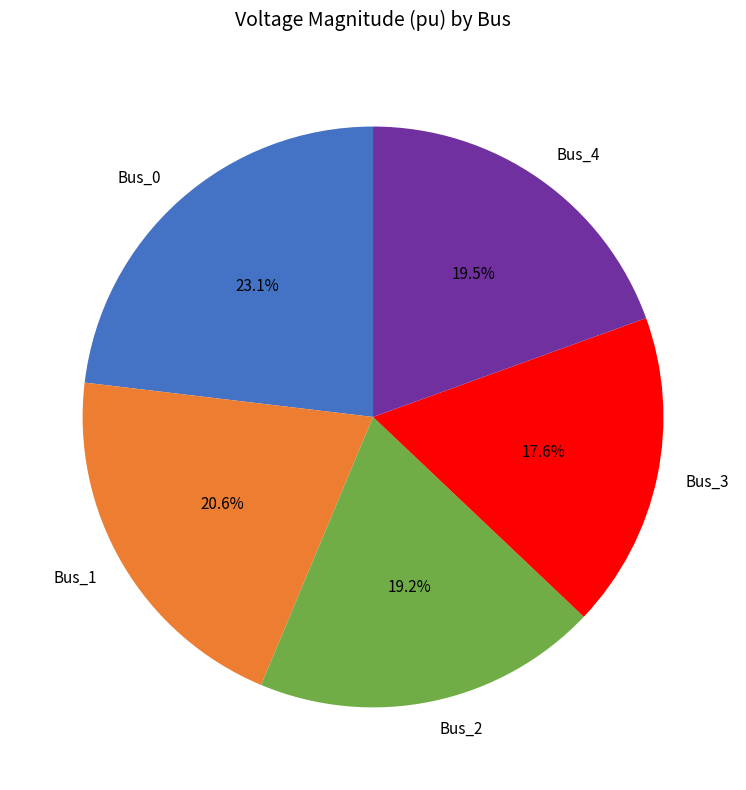

How many slices are in this pie chart?

5